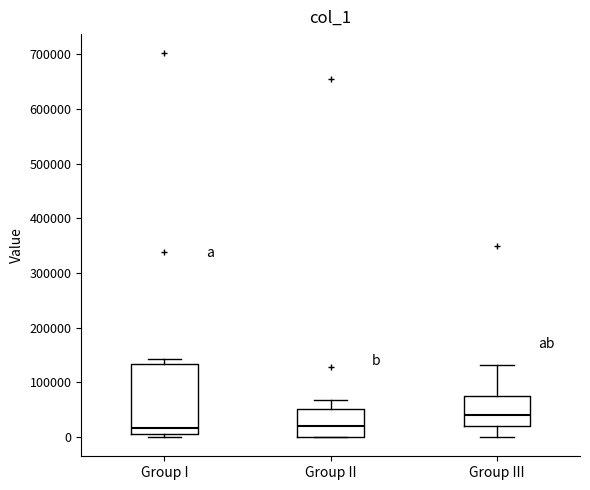

Reading left to right, transcribe this box plot: for each box, give where its median line is, the range the box spans, and where its two whiskers end, as read against the y-axis. The values are not printed on the chart, so give them approximately, as read against the axis.

Group I: median 20000, box 10000 to 130000, whiskers 0 to 140000
Group II: median 20000, box 0 to 50000, whiskers 0 to 70000
Group III: median 40000, box 20000 to 70000, whiskers 0 to 130000